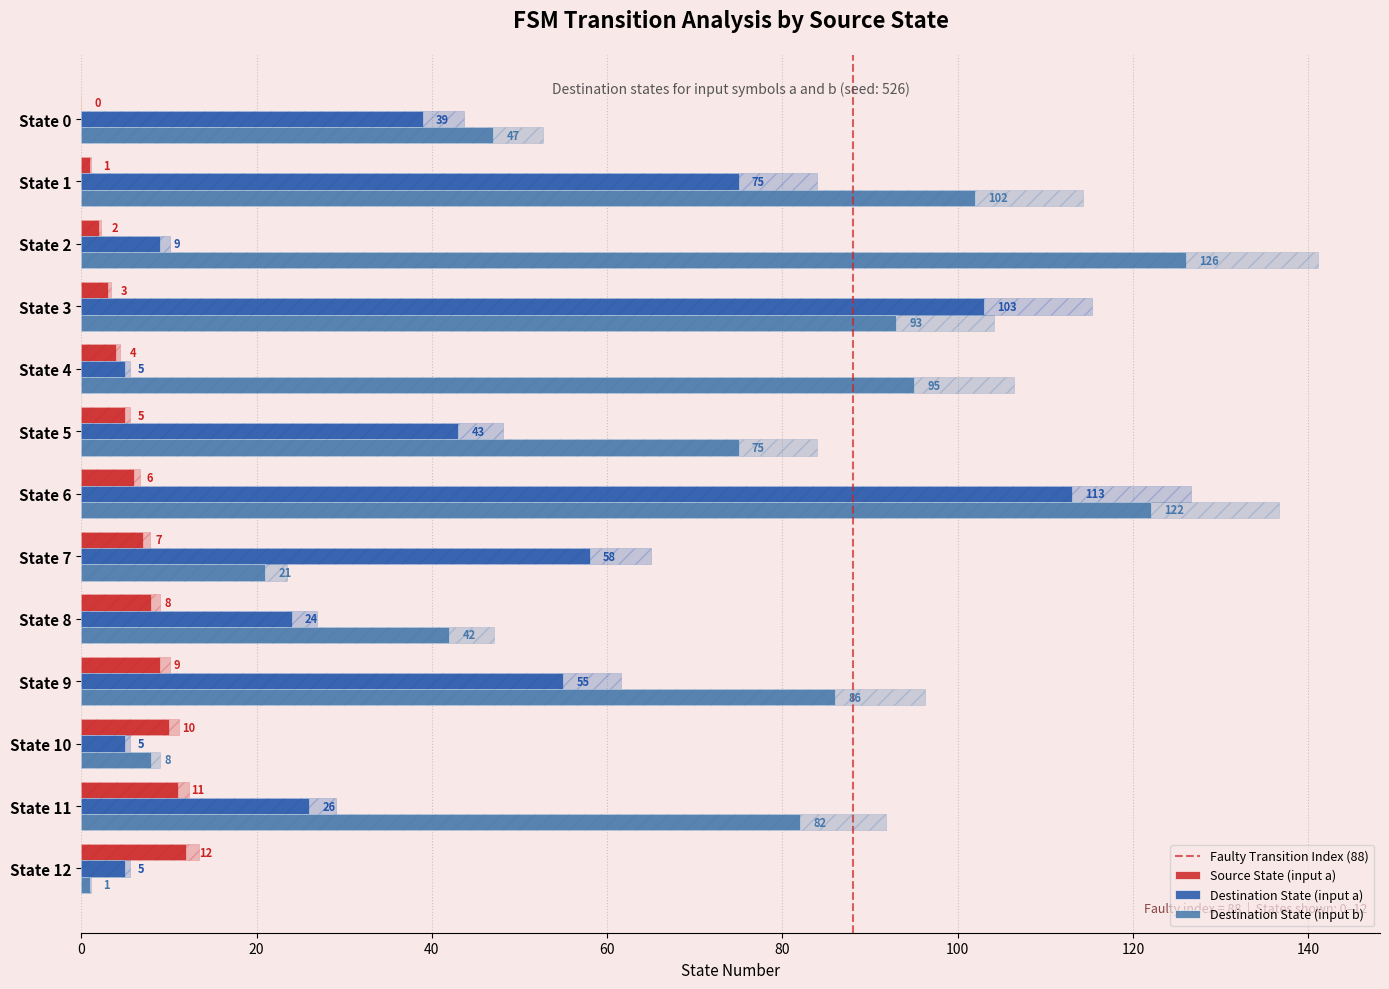

Where is Destination State (input a) nearest to the value 59?

State 7